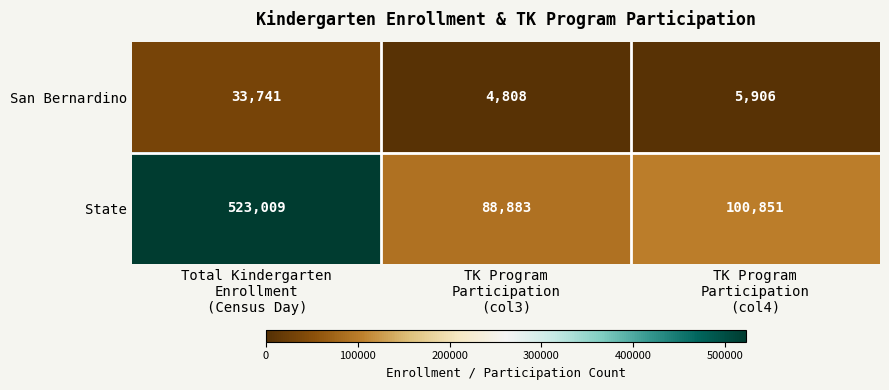

At how many categories does at least one series exceed 8504?

3